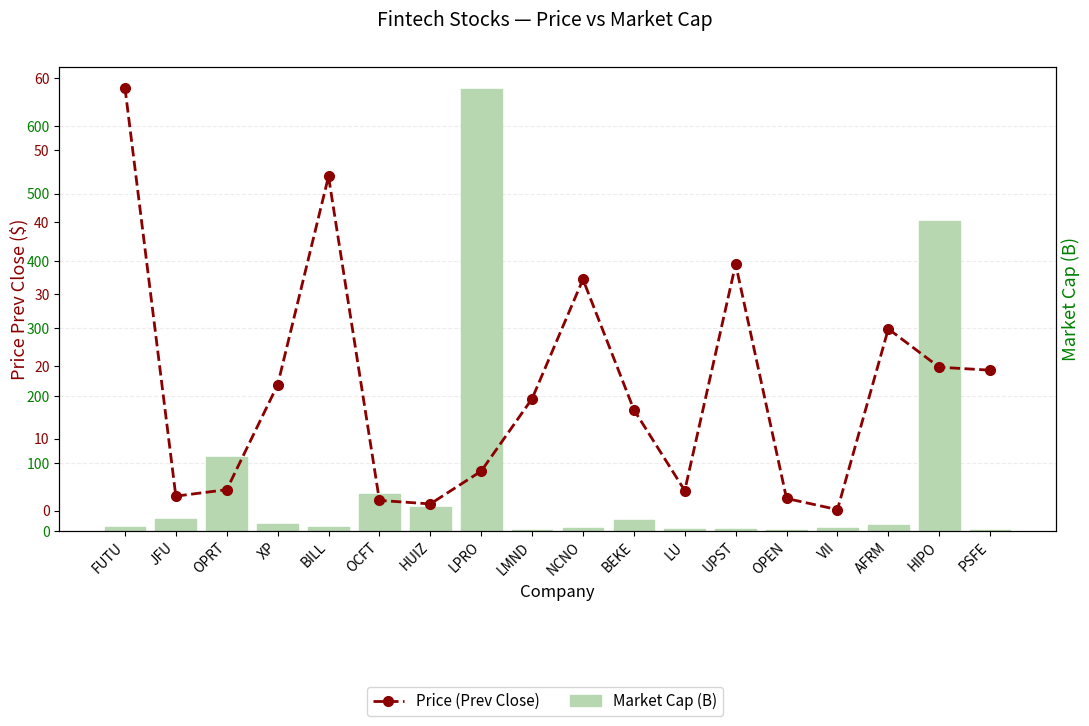

What is the total value across all series at XP?

27.4